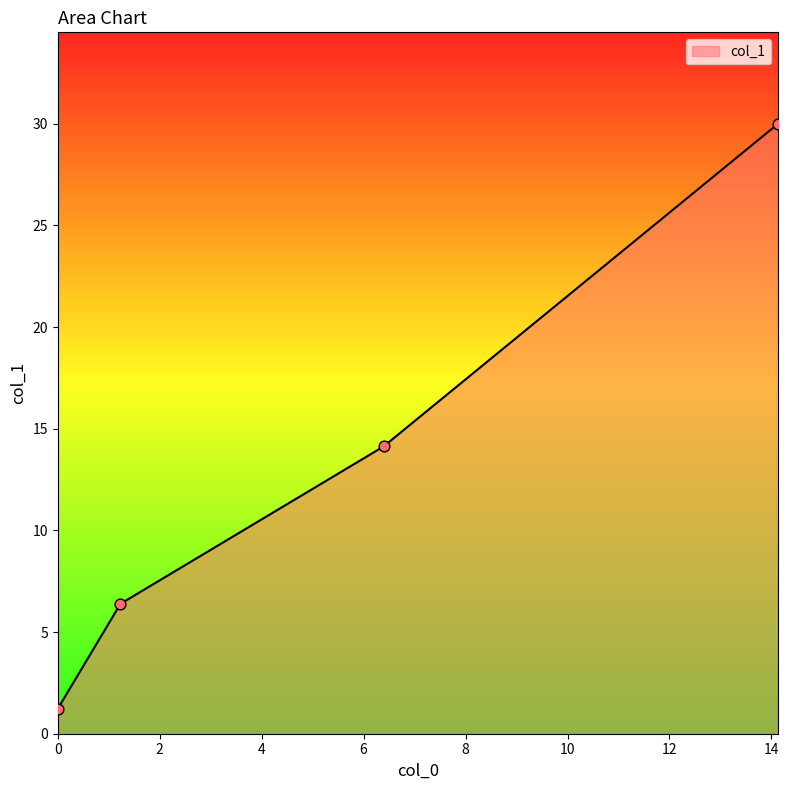

What is the average value?

12.9